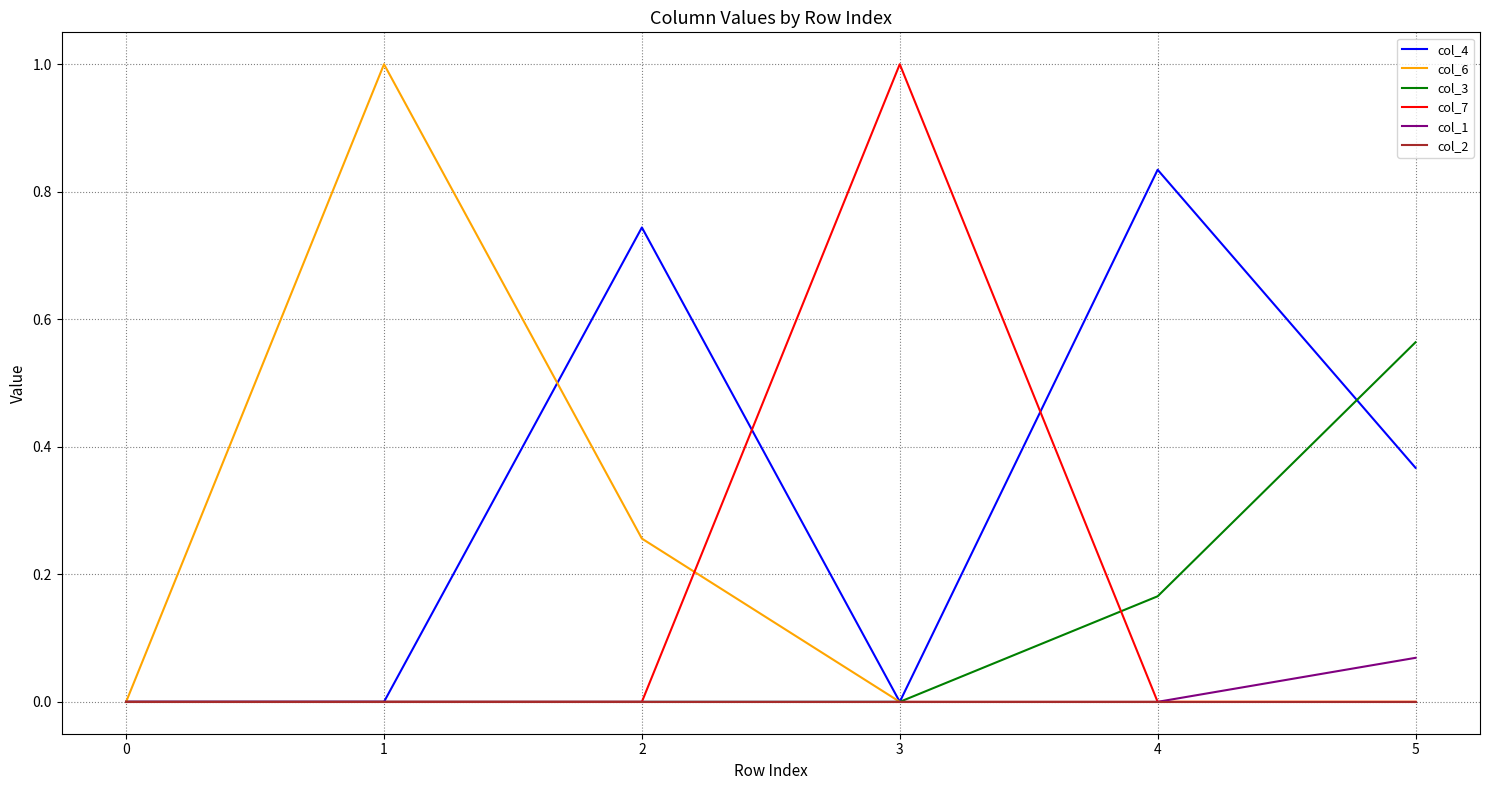

The col_4 series shows 1.2 at 2. True or false?

False